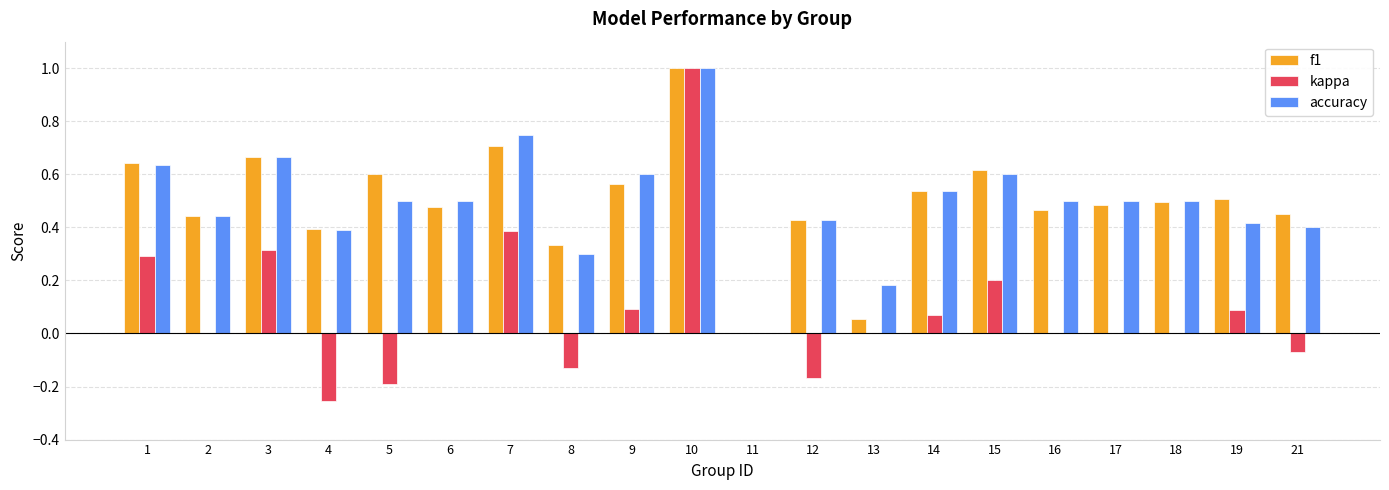

How many distinct data groups are displayed?

3